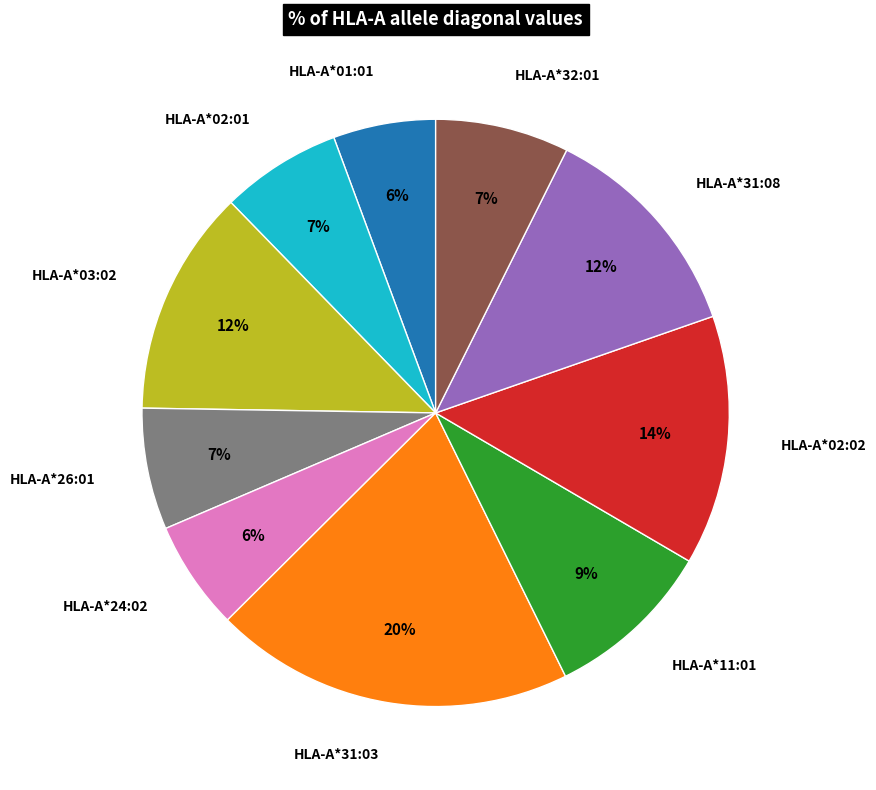

To the nearest percent, what is the difference between the largest and smallest slice percentages?

14%